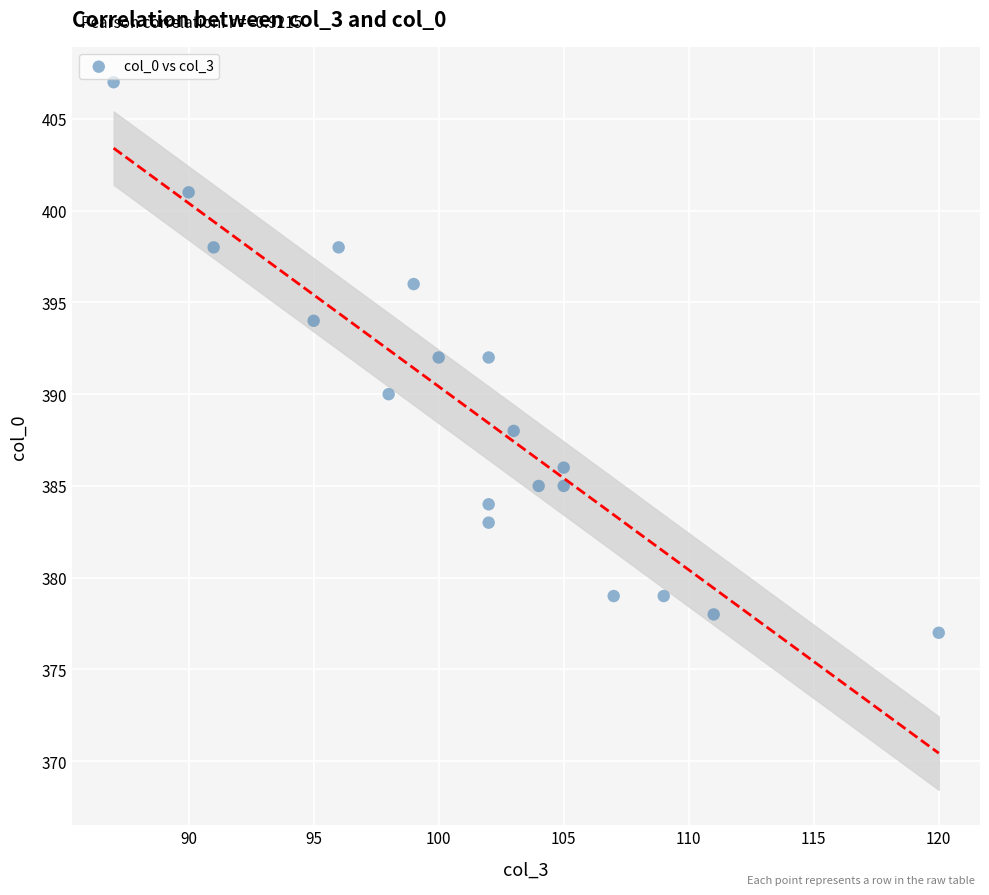

What is the range of X values (max minus min)?

33